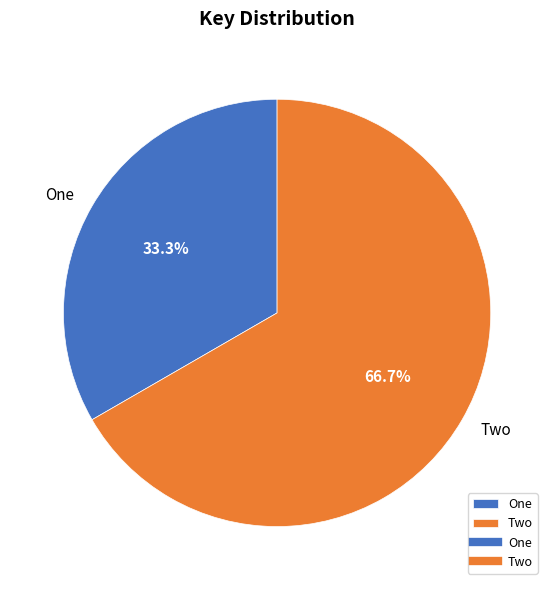

Rank the categories by value from highest to lowest.

Two, One